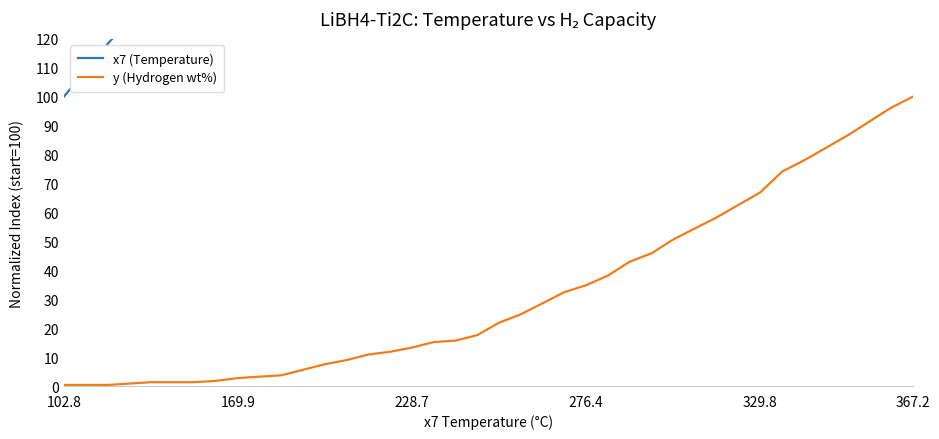

True or false: y (Hydrogen wt%) has more than 0 points higher than both neighbors.

False